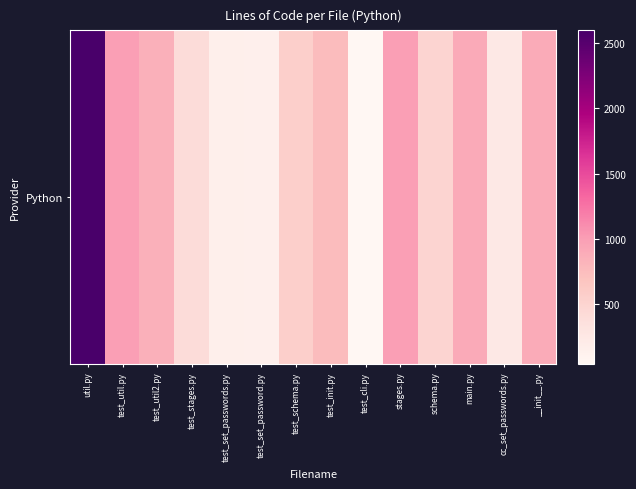

Rank the categories by value from highest to lowest.

util.py, test_util.py, stages.py, main.py, __init__.py, test_util2.py, test_init.py, test_schema.py, schema.py, test_stages.py, cc_set_passwords.py, test_set_passwords.py, test_set_password.py, test_cli.py